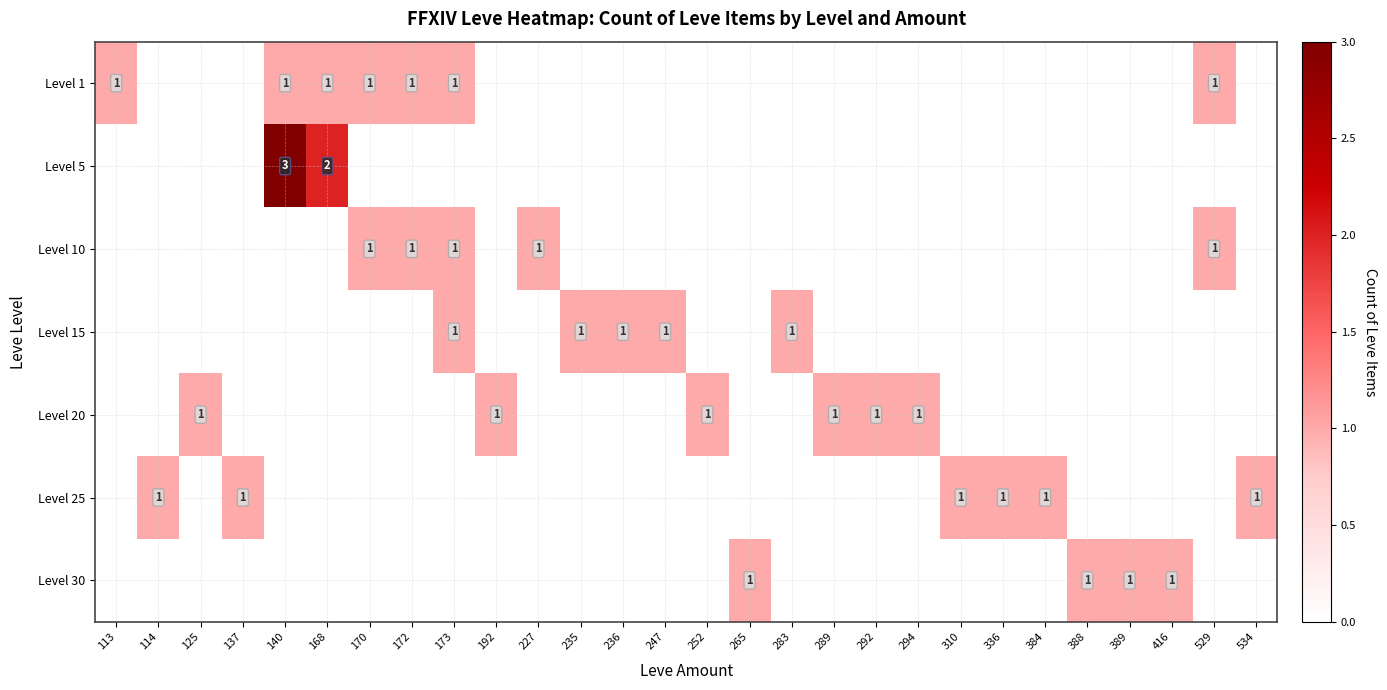

The value of Level 25 at 534 is 1. True or false?

True